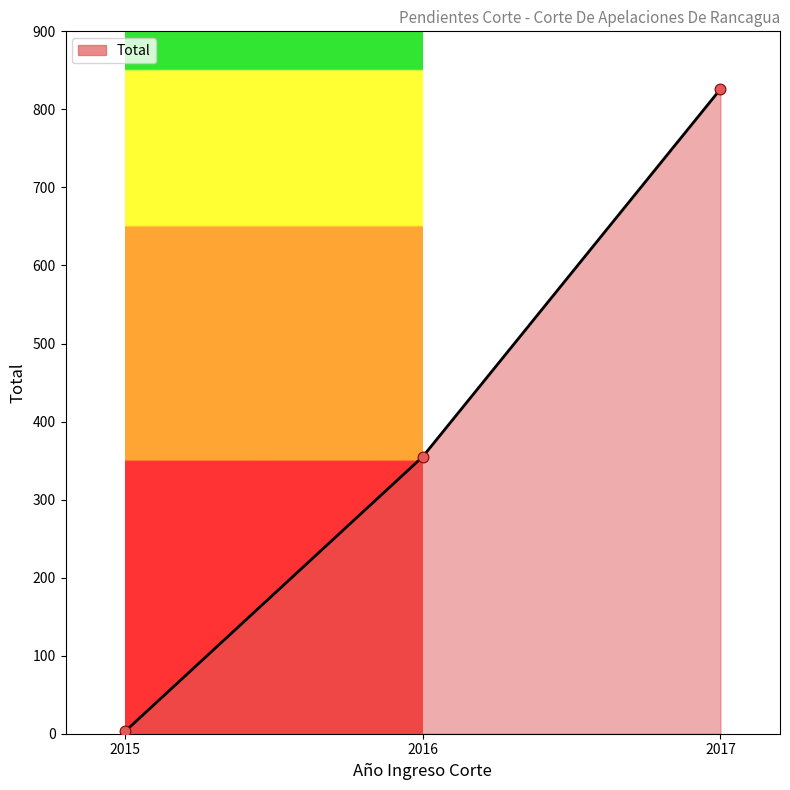

What is the change in value from 2015 to 2017?

+823